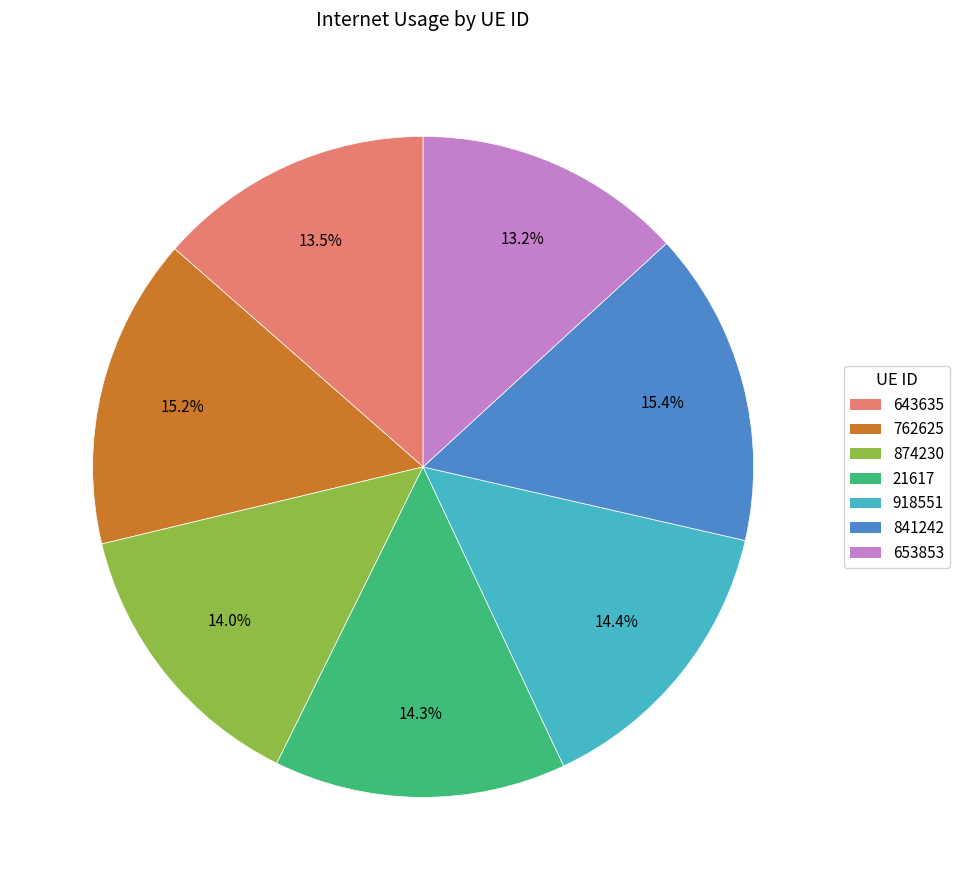

Is it true that 21617 is 14% of the pie?

True